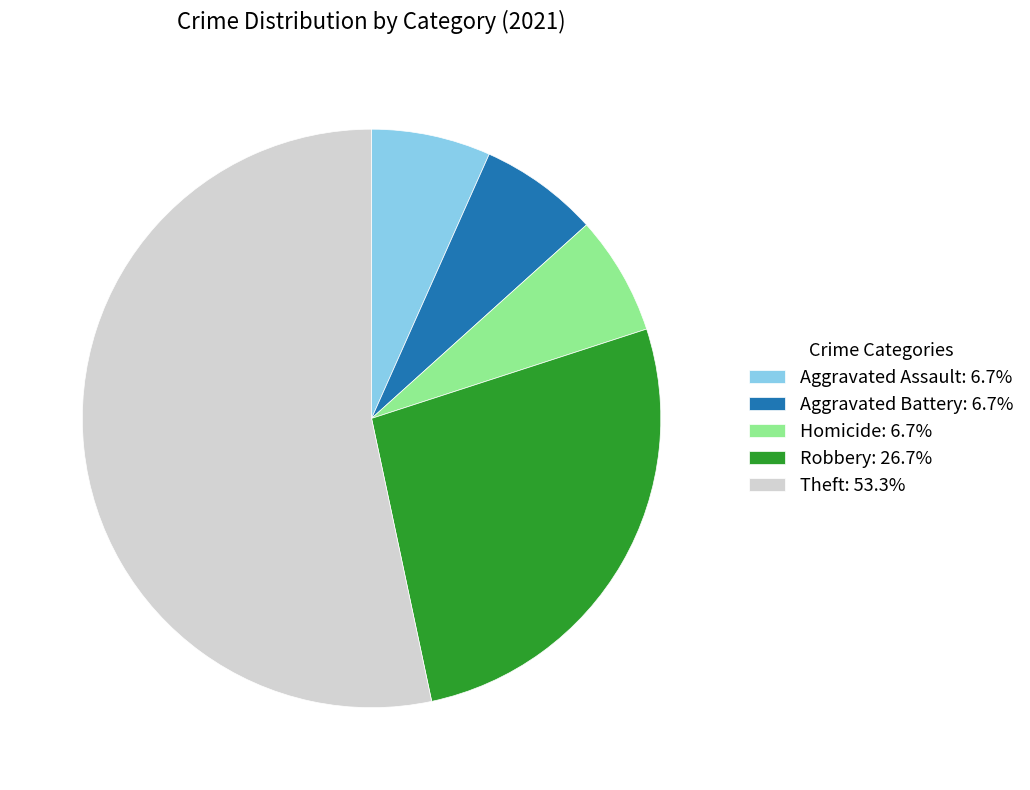

Between Robbery and Aggravated Battery, which is larger?

Robbery